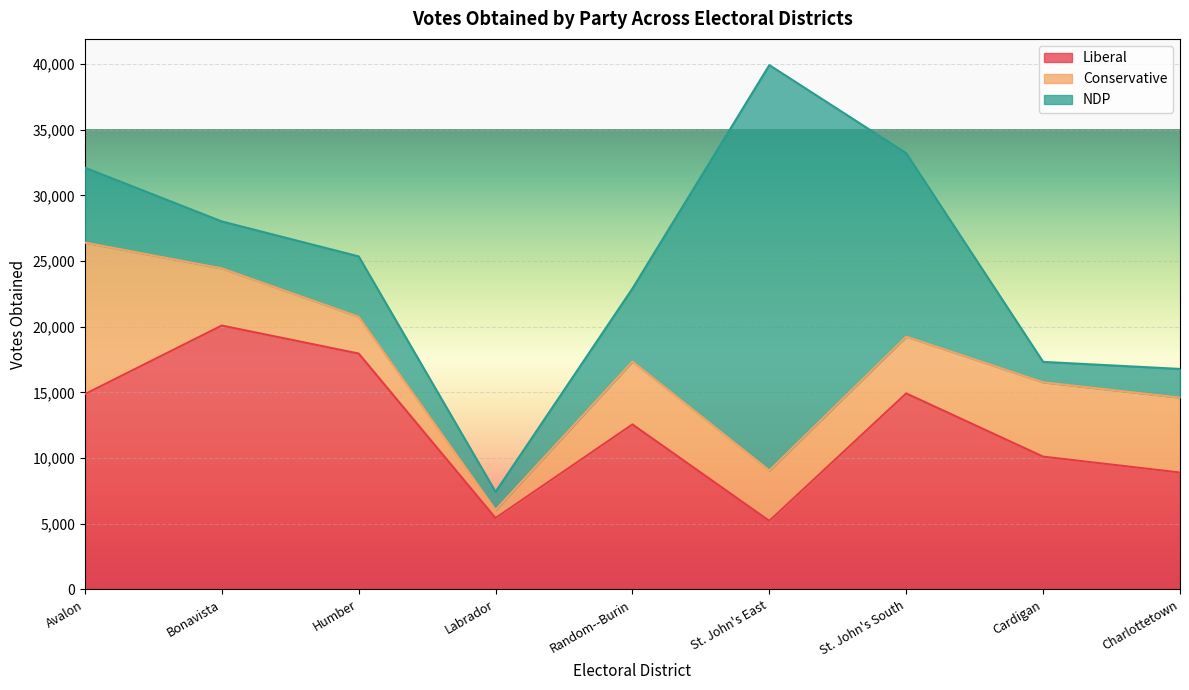

Where is the first local minimum for Liberal?

Labrador